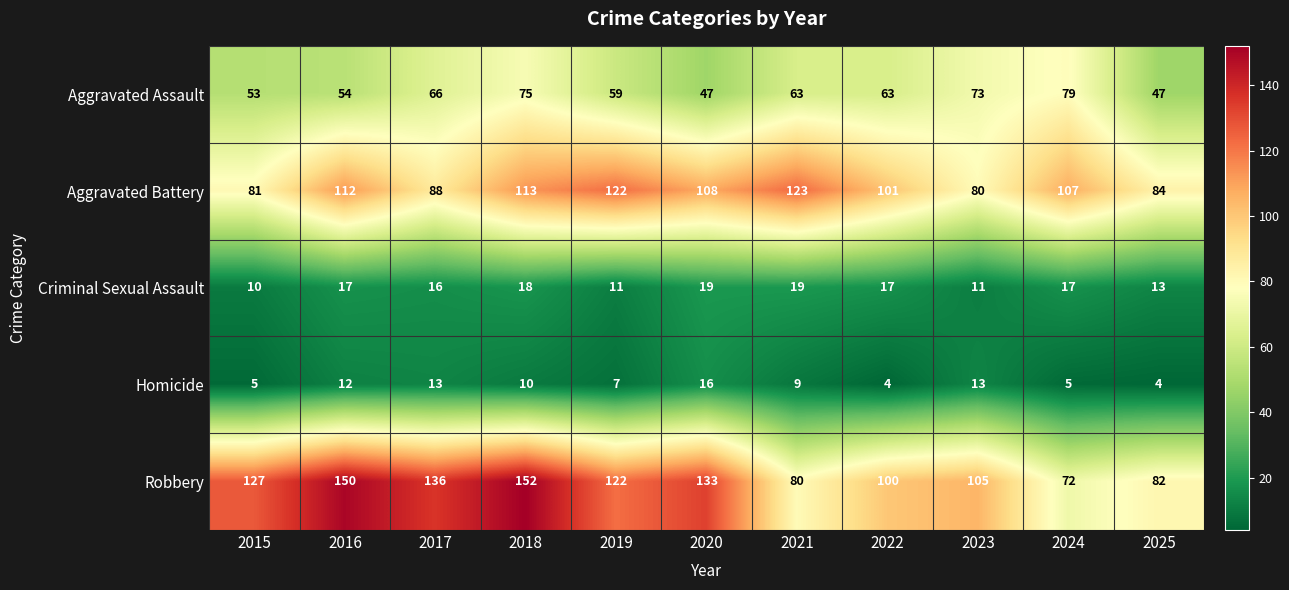

Rank the categories by Robbery value from highest to lowest.

2018, 2016, 2017, 2020, 2015, 2019, 2023, 2022, 2025, 2021, 2024